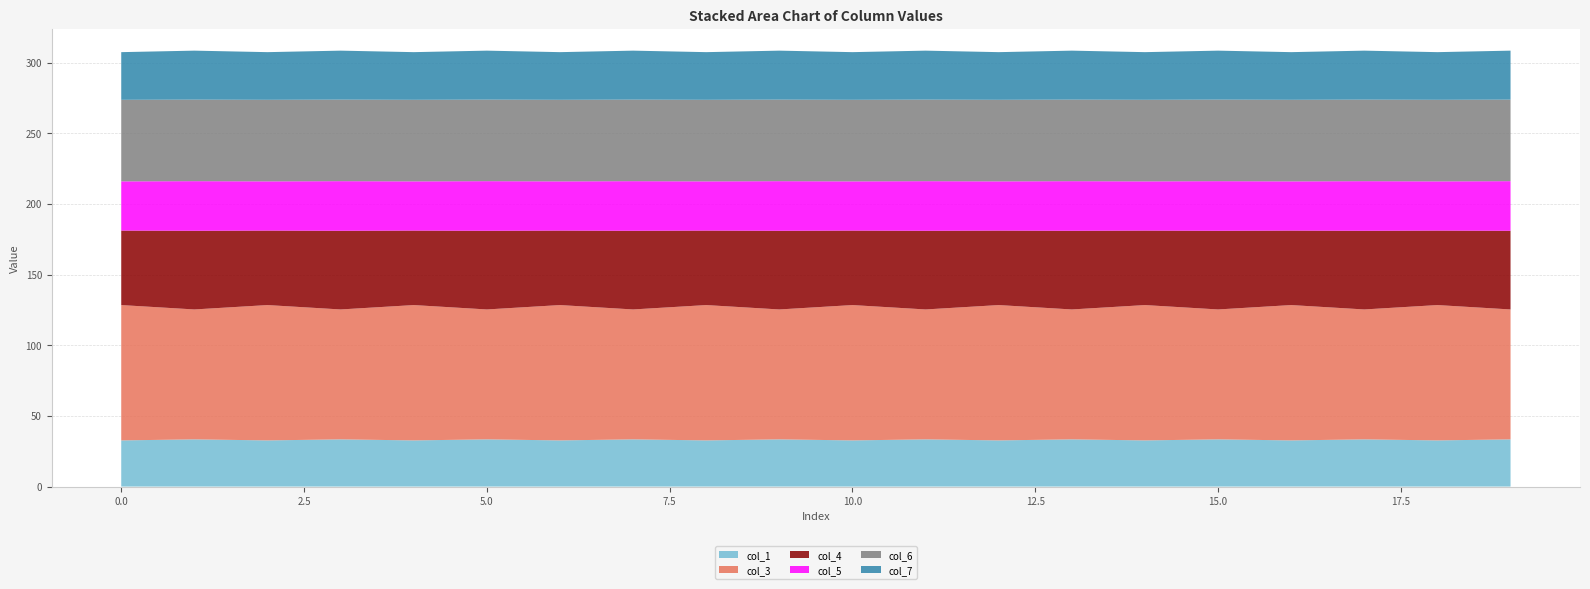

Reading left to right, extract all data points from this chart.

col_1: 32.7	33.4	32.7	33.4	32.7	33.4	32.7	33.4	32.7	33.4	32.7	33.4	32.7	33.4	32.7	33.4	32.7	33.4	32.7	33.4
col_3: 95.7	91.9	95.7	91.9	95.7	91.9	95.7	91.9	95.7	91.9	95.7	91.9	95.7	91.9	95.7	91.9	95.7	91.9	95.7	91.9
col_4: 52.7	55.7	52.7	55.7	52.7	55.7	52.7	55.7	52.7	55.7	52.7	55.7	52.7	55.7	52.7	55.7	52.7	55.7	52.7	55.7
col_5: 34.8	35.1	34.8	35.1	34.8	35.1	34.8	35.1	34.8	35.1	34.8	35.1	34.8	35.1	34.8	35.1	34.8	35.1	34.8	35.1
col_6: 57.7	57.7	57.7	57.7	57.7	57.7	57.7	57.7	57.7	57.7	57.7	57.7	57.7	57.7	57.7	57.7	57.7	57.7	57.7	57.7
col_7: 33.7	34.7	33.7	34.7	33.7	34.7	33.7	34.7	33.7	34.7	33.7	34.7	33.7	34.7	33.7	34.7	33.7	34.7	33.7	34.7